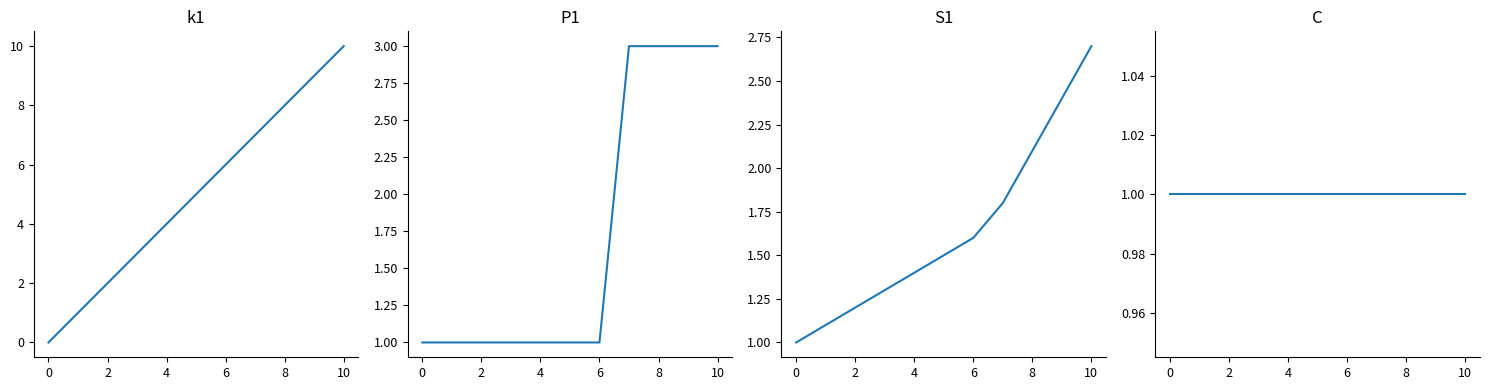

What is the label of the 5th point from the right?

6